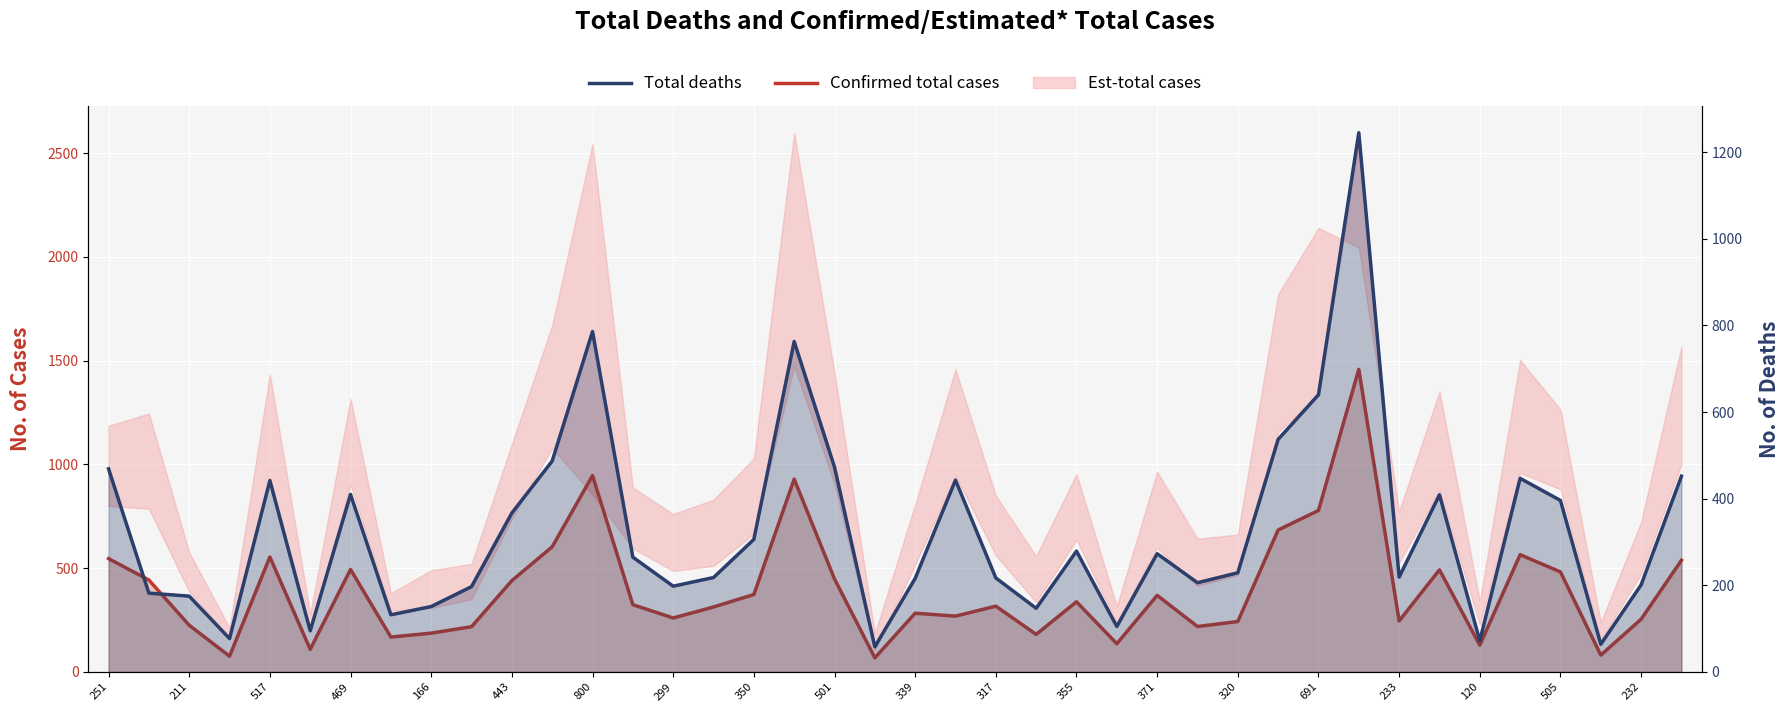

What is the difference between the highest and lowest values at 120?

166